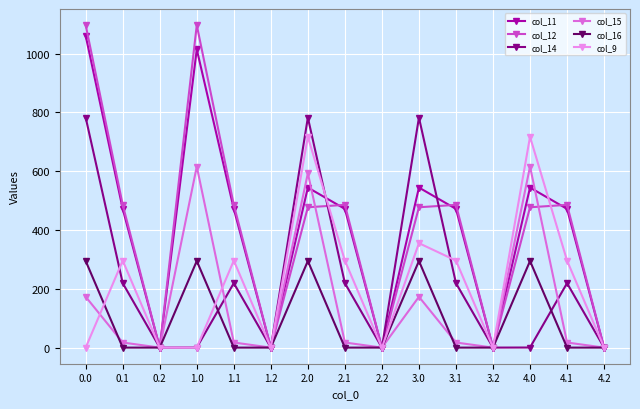

How many interior local valleys does the col_15 series have?

4